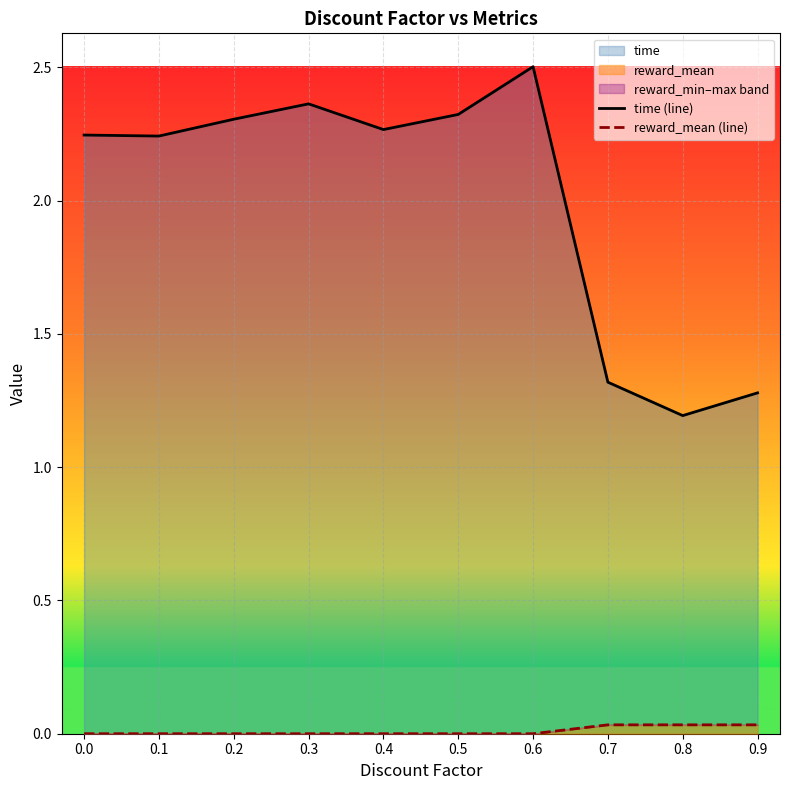

How many interior local peaks does the time (line) series have?

2